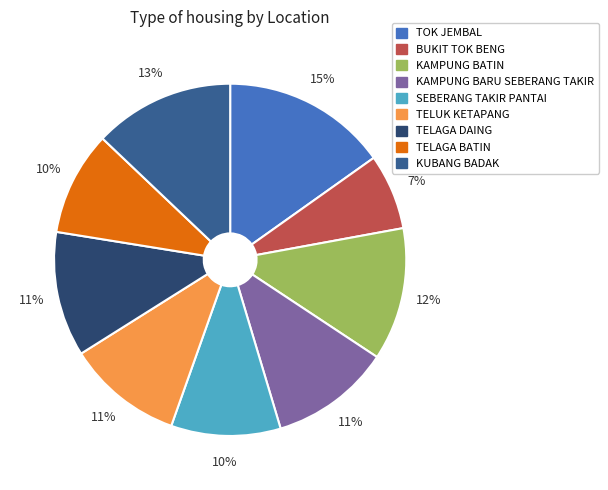

Is the sum of KAMPUNG BARU SEBERANG TAKIR and SEBERANG TAKIR PANTAI greater than half?

No